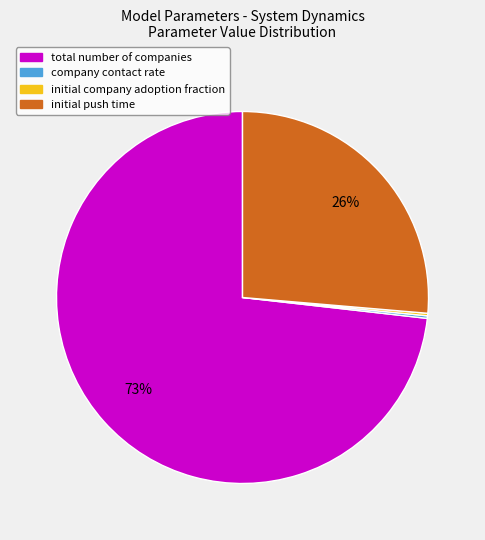

To the nearest percent, what is the average slice percentage?

25%